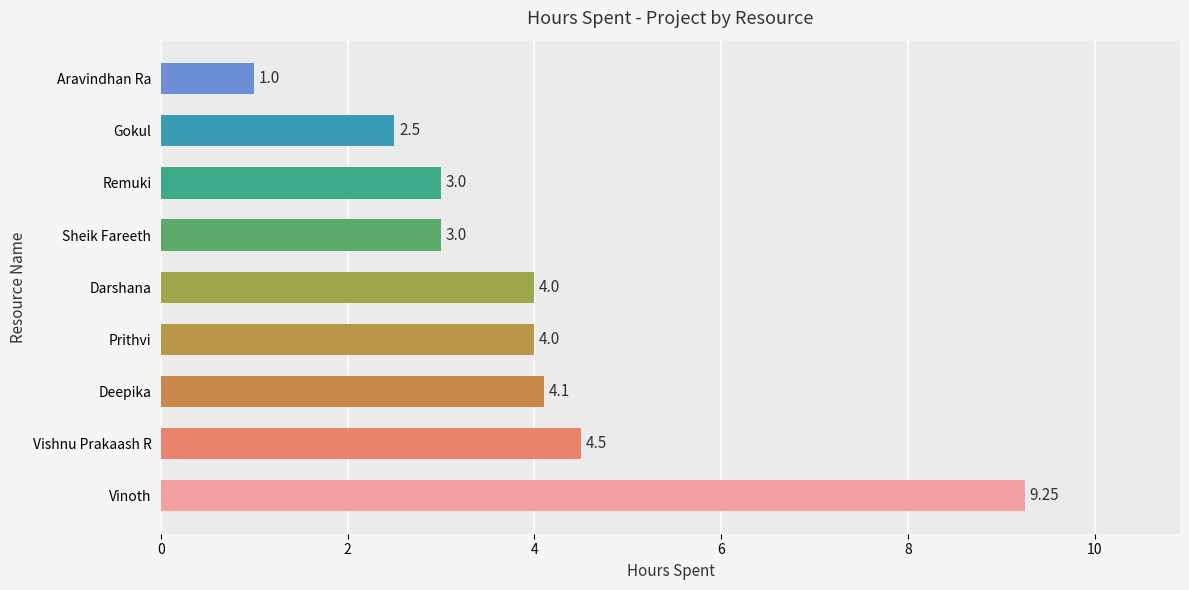

What is the change in value from Prithvi to Remuki?

-1.0